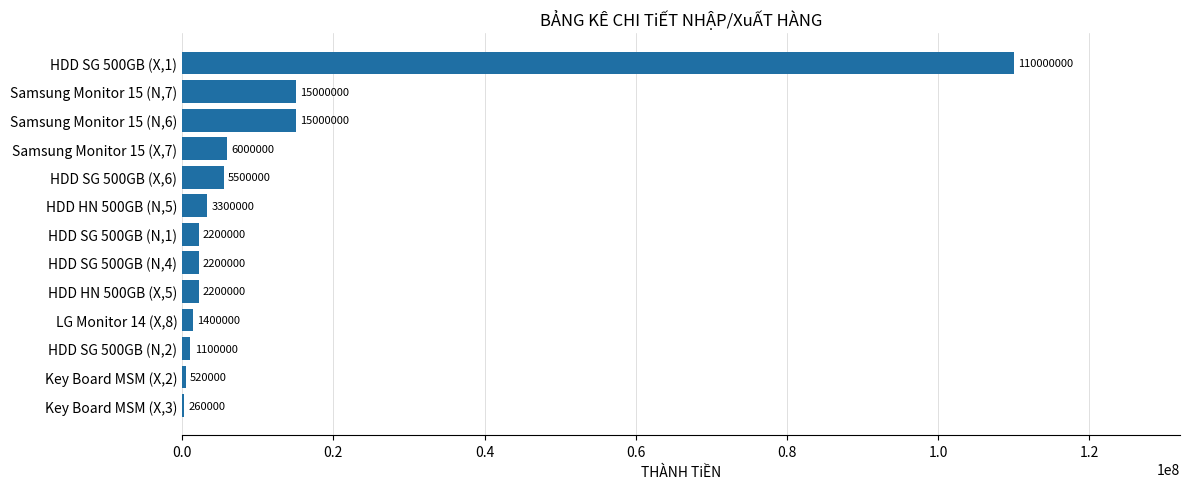

What is the sum of all values?

164680000